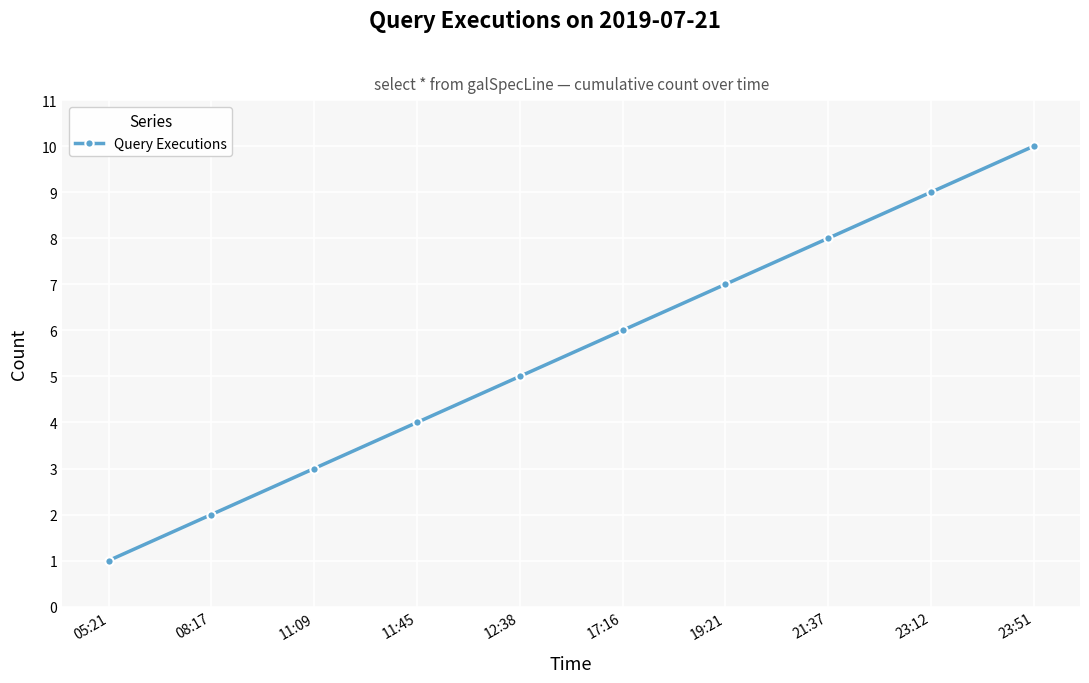

At which label is the value closest to 5?

12:38